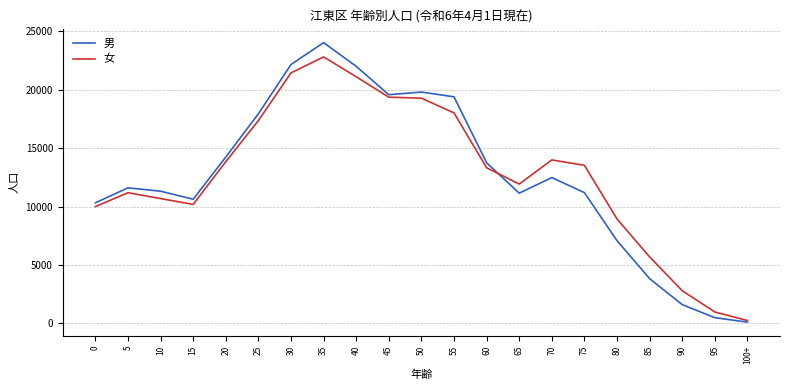

In 女, how many points are higher than both neighbors (excluding endpoints)?

3